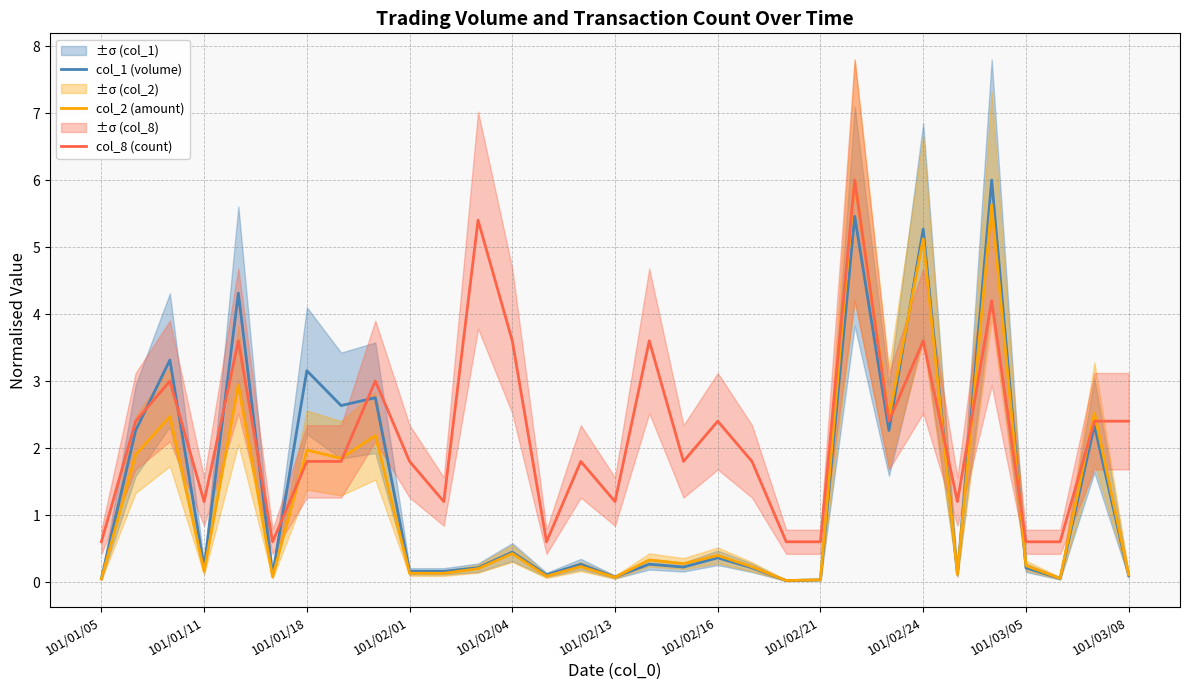

How many times do col_8 (count) and col_2 (amount) cross each other?

7